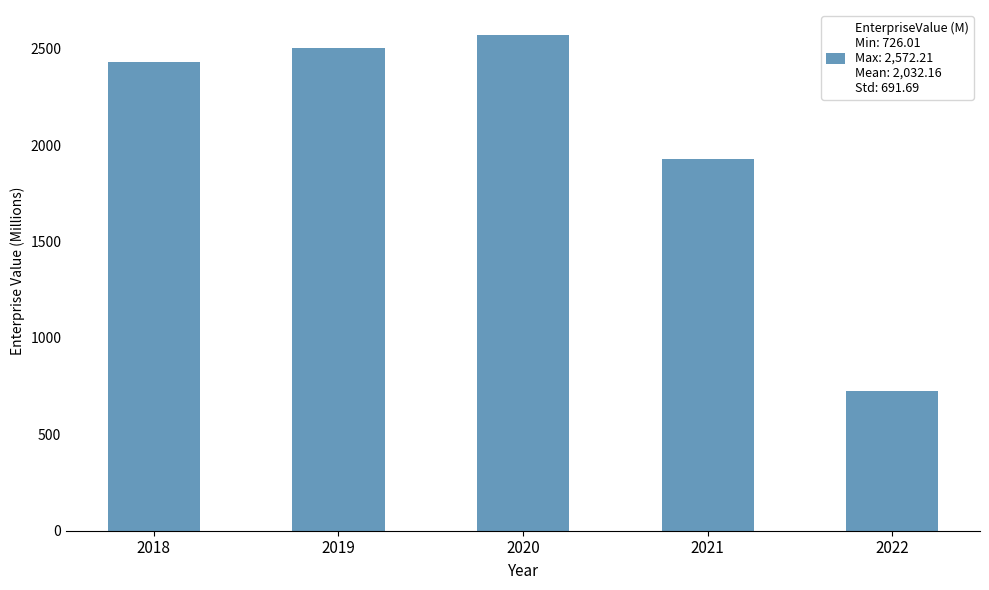

What is the difference between the maximum and minimum values?

1846.2